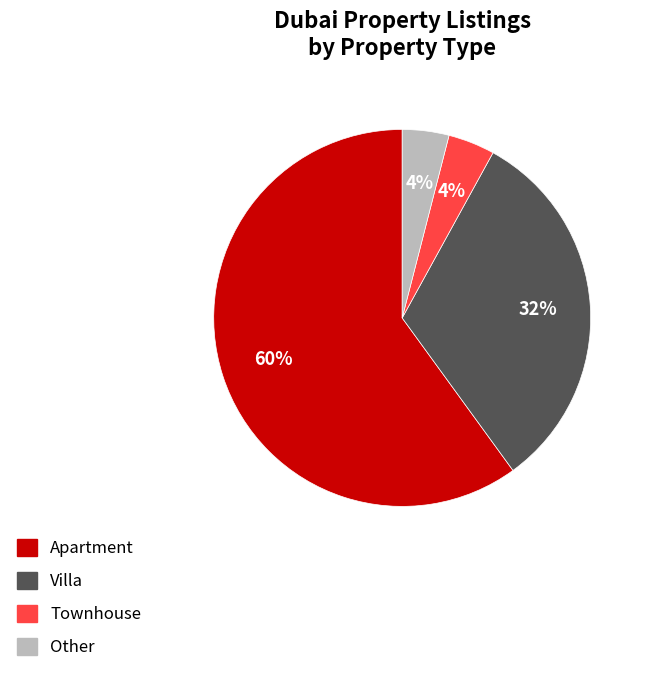

How many segments does this pie chart have?

4